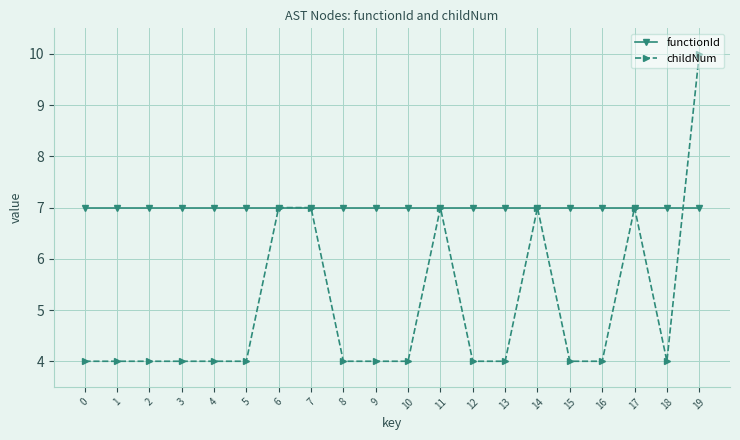

The value of functionId at 11 is 7. True or false?

True